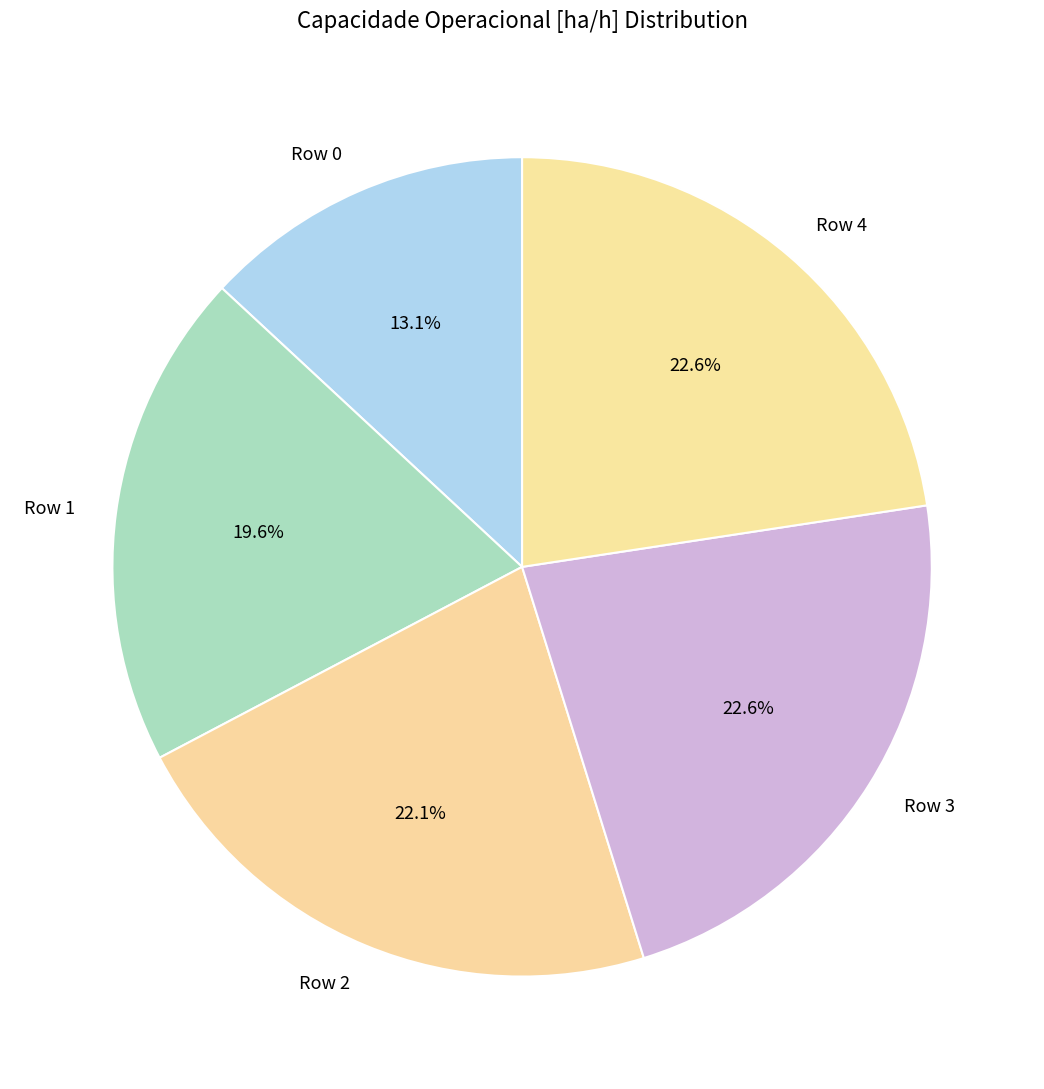

Does Row 0 account for over 50% of the chart?

No